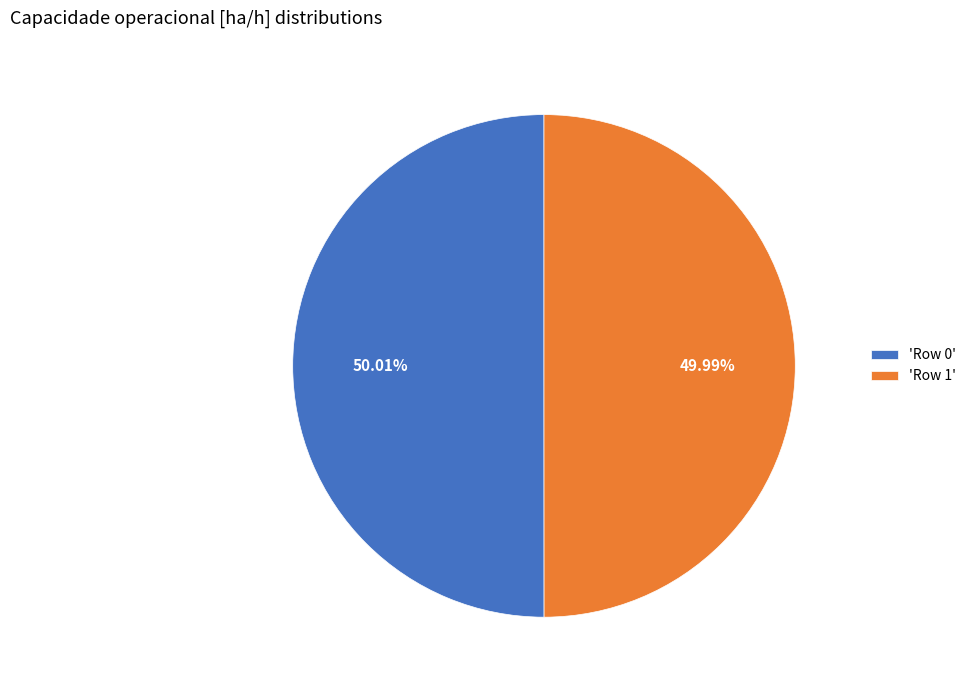

What is the ratio of the value at 'Row 1' to the value at 'Row 0'?

1.0